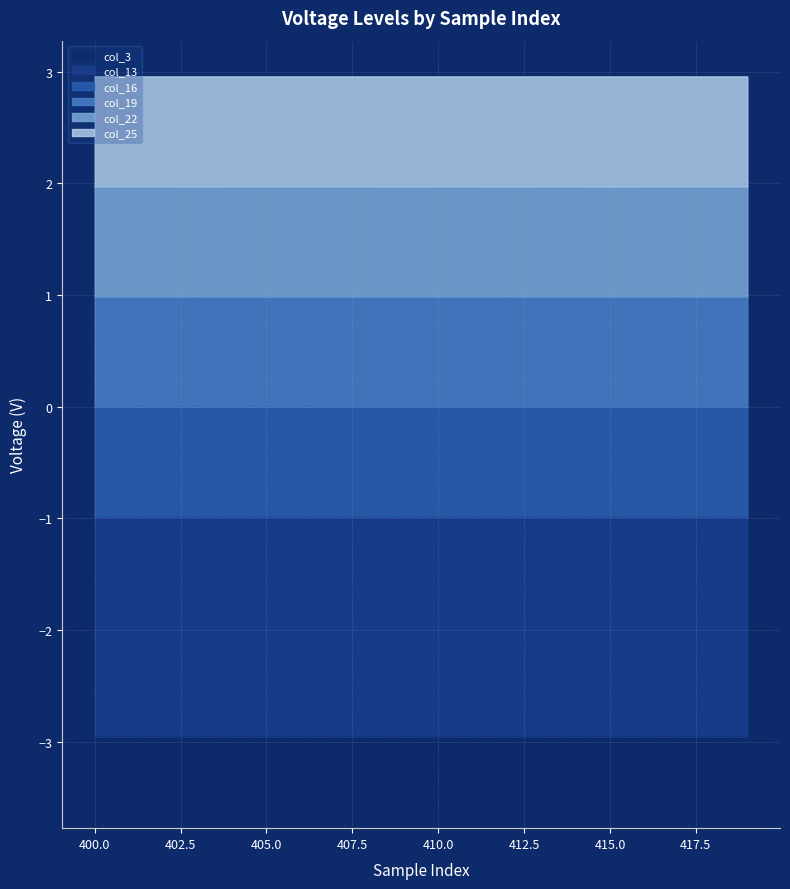

At which category does the chart reach its peak across all series?

413